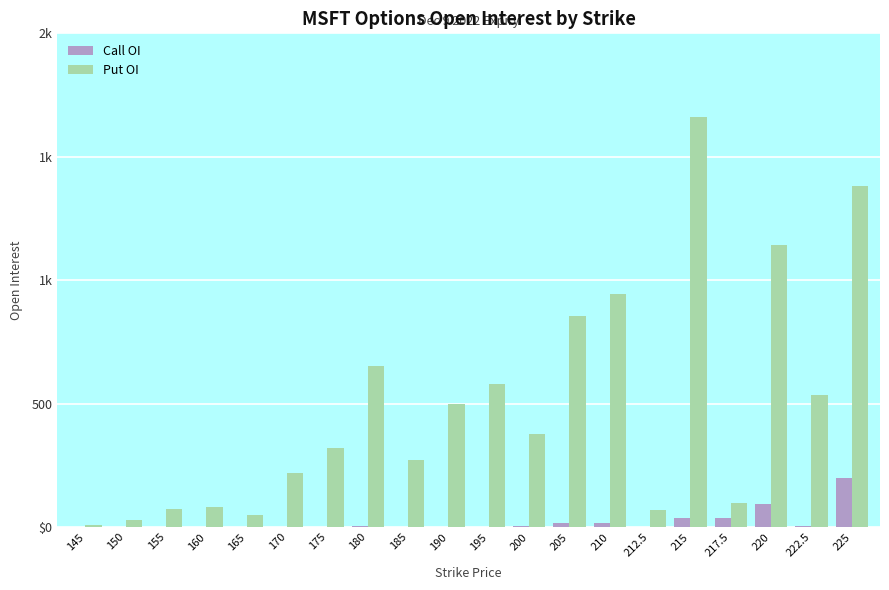

Between 220 and 222.5, which series saw the biggest shift?

Put OI